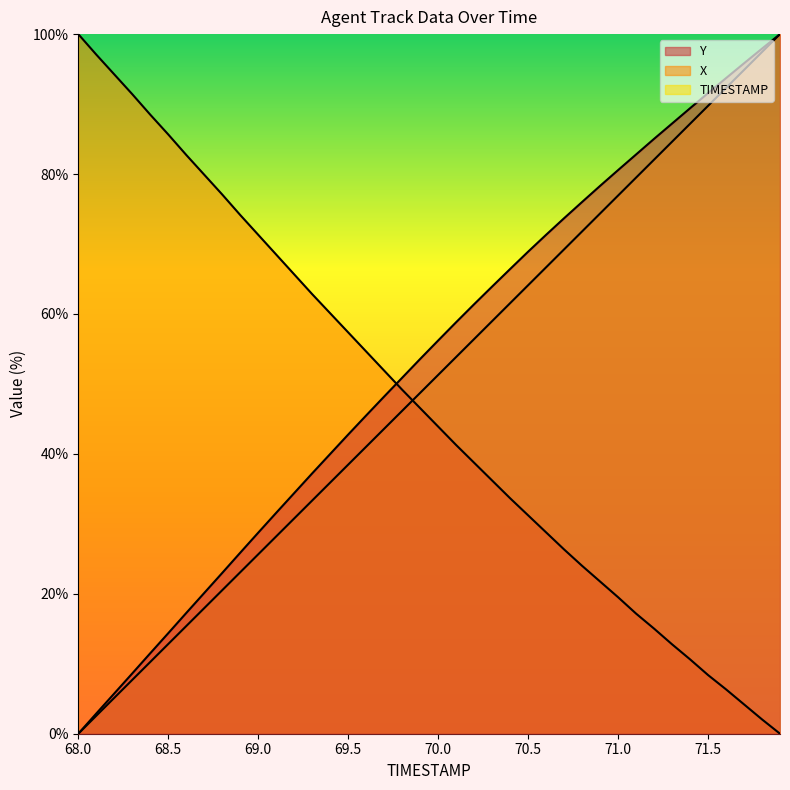

How many data points in X are less than 46?

20